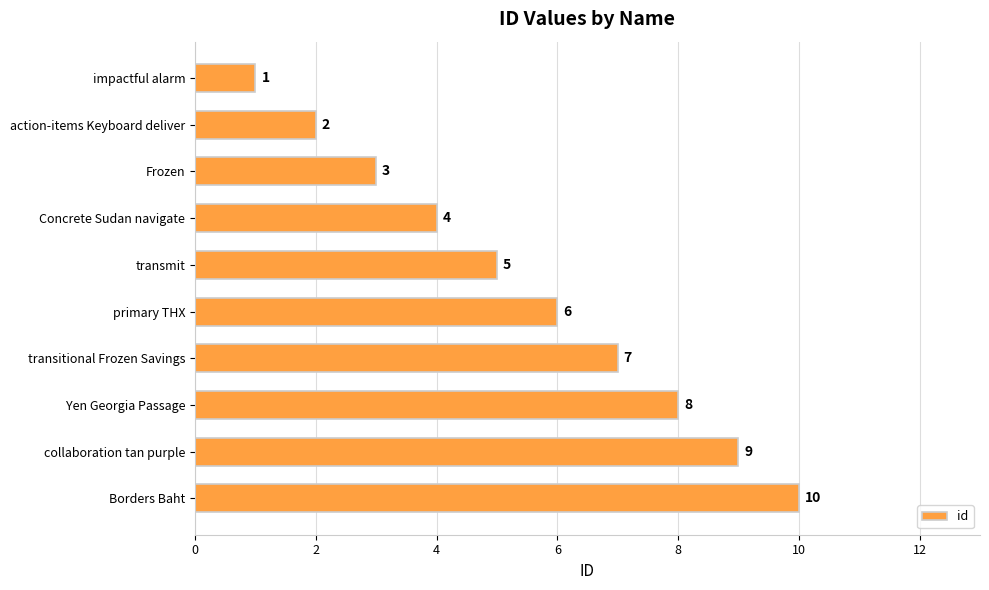

Rank the categories by value from highest to lowest.

Borders Baht, collaboration tan purple, Yen Georgia Passage, transitional Frozen Savings, primary THX, transmit, Concrete Sudan navigate, Frozen, action-items Keyboard deliver, impactful alarm